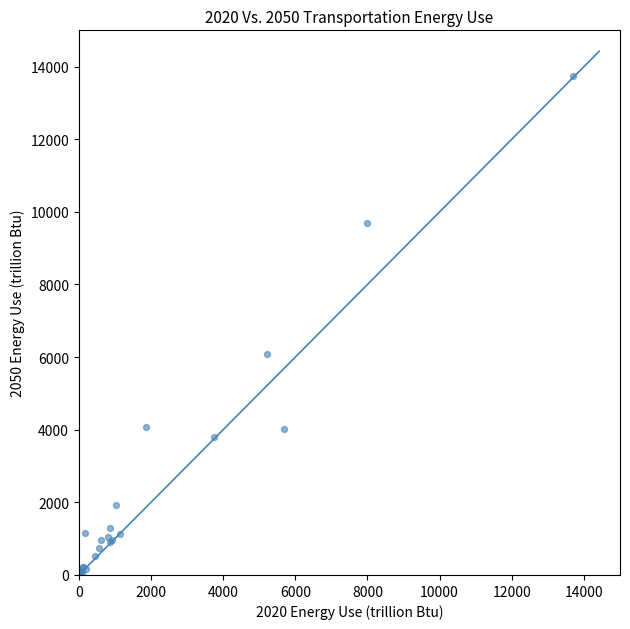

What Y value in the scatter plot is closest to 6874?

6080.2